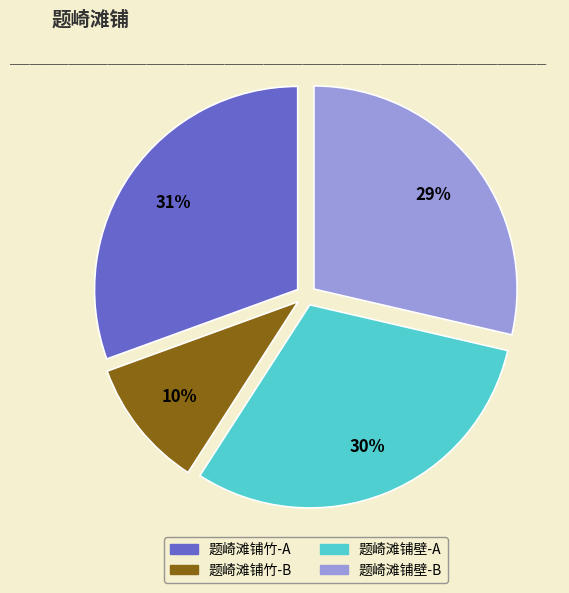

The 题崎滩铺竹-A slice represents 31% of the pie. True or false?

True